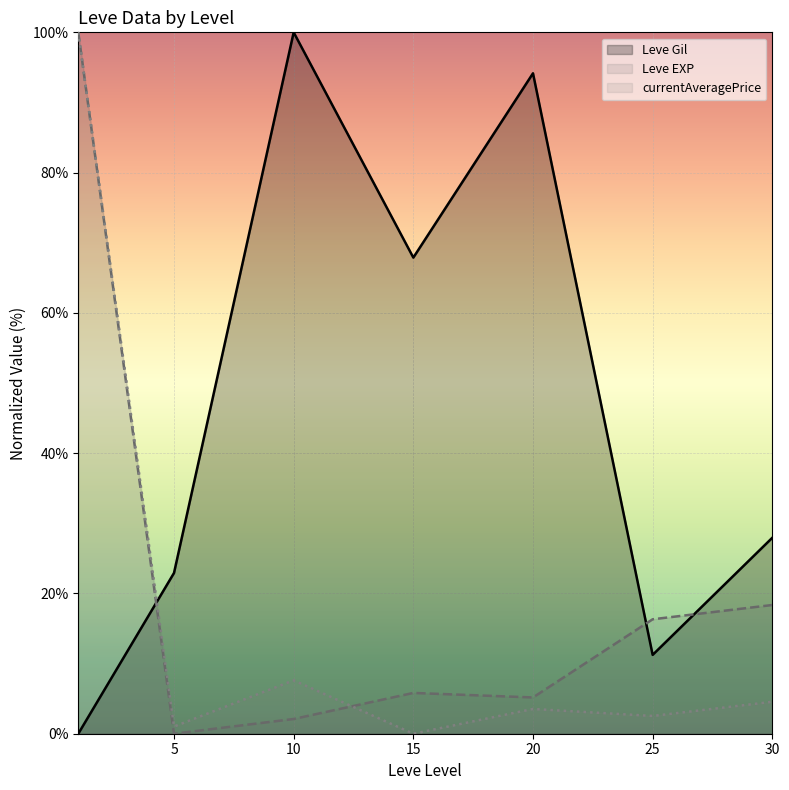

After their last crossing, which series has the higher values: Leve Gil or Leve EXP?

Leve Gil